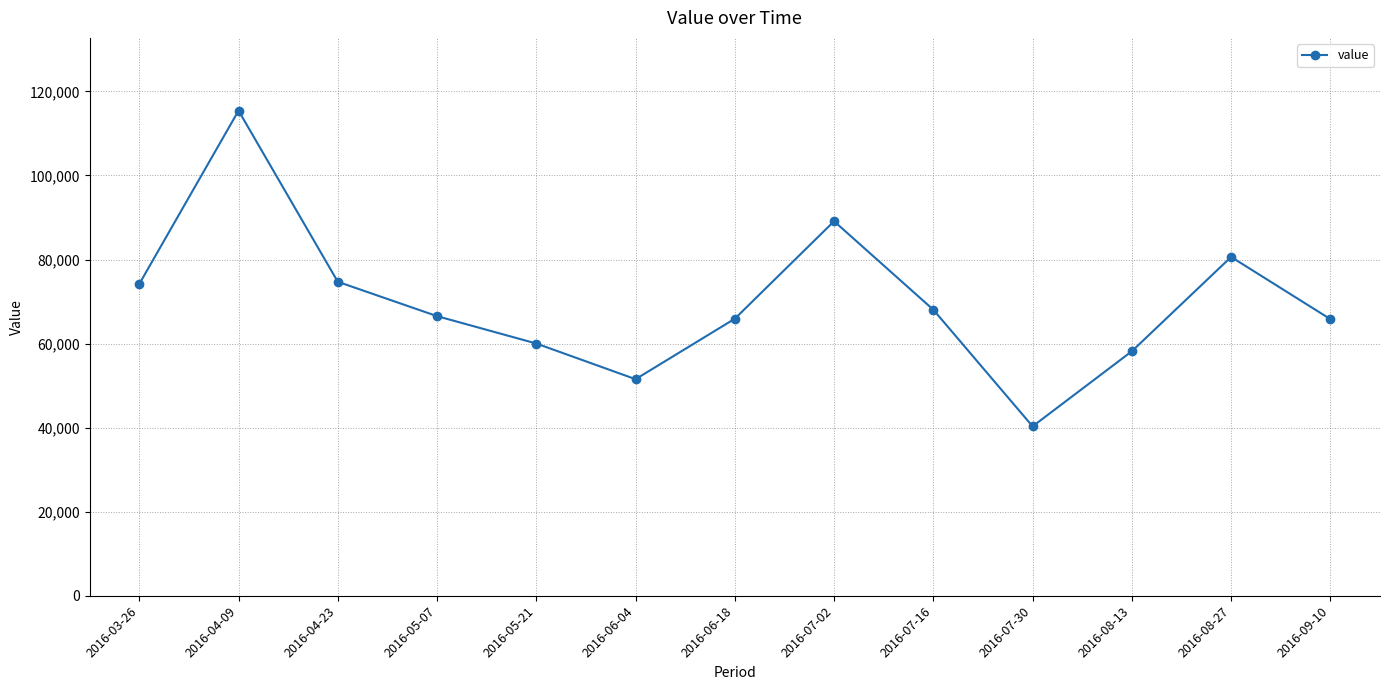

What is the label of the 5th point from the left?

2016-05-21